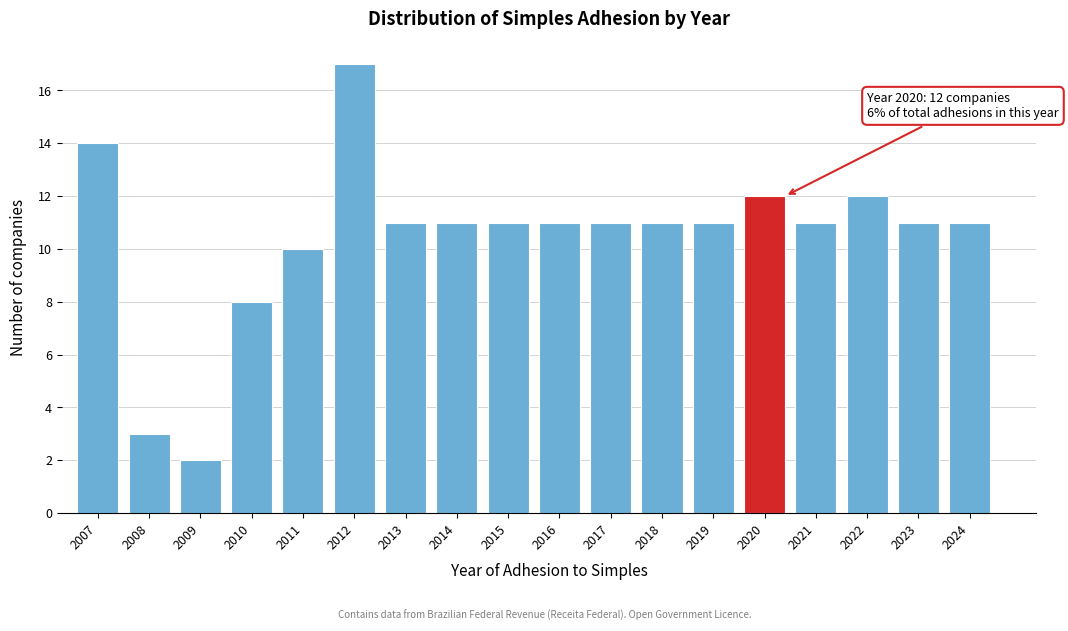

Reading left to right, list all the values displayed in this chart.

14	3	2	8	10	17	11	11	11	11	11	11	11	12	11	12	11	11